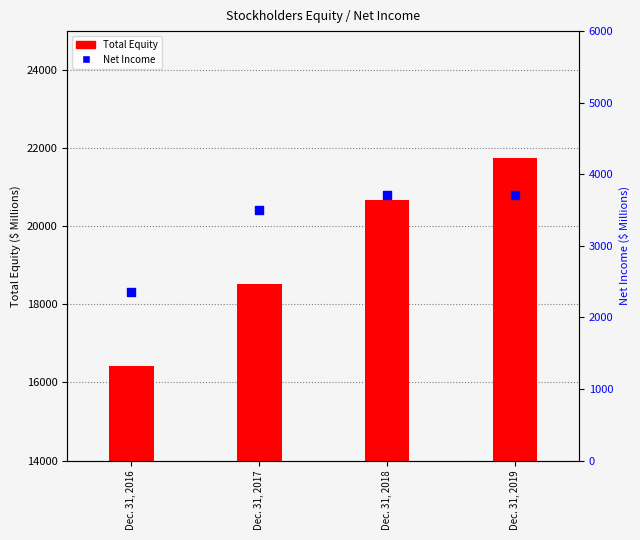

What is the total value across all series at Dec. 31, 2016?

18775